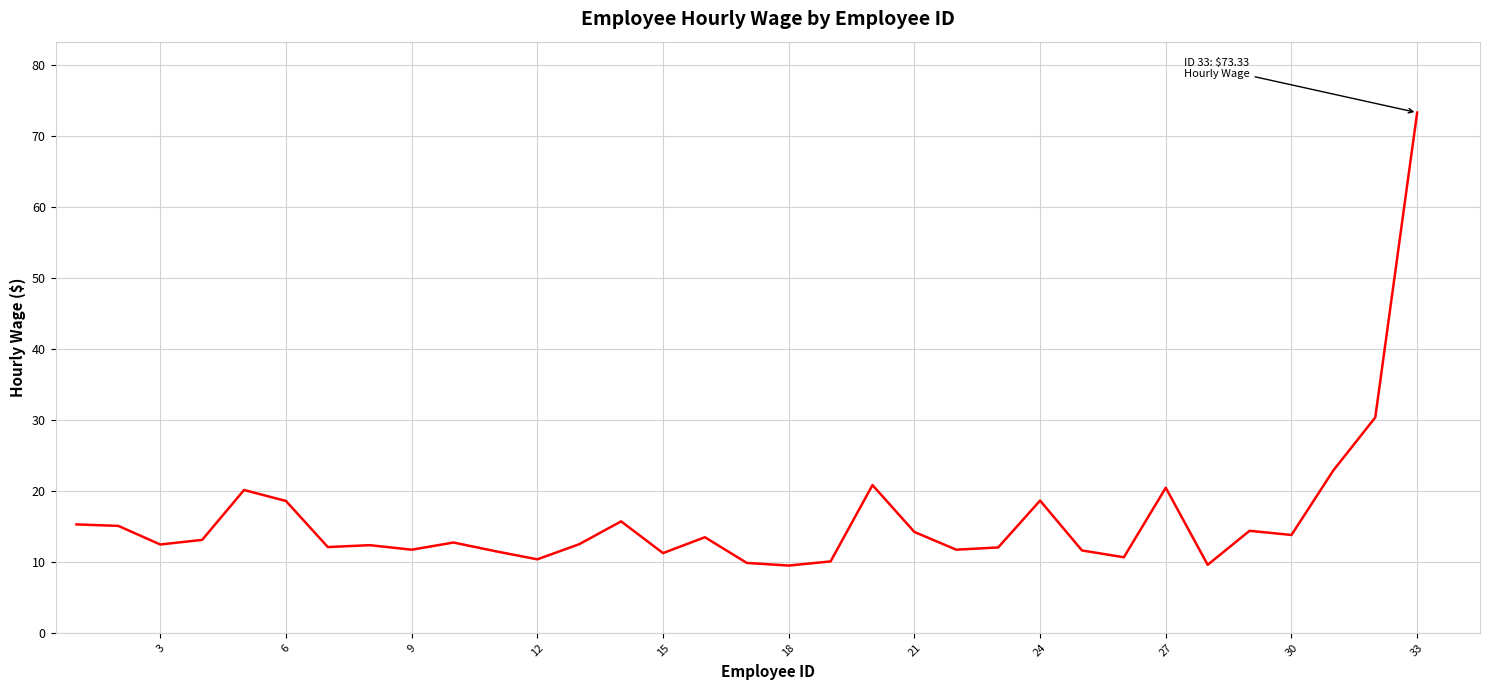

What is the maximum value shown in the chart?

73.3